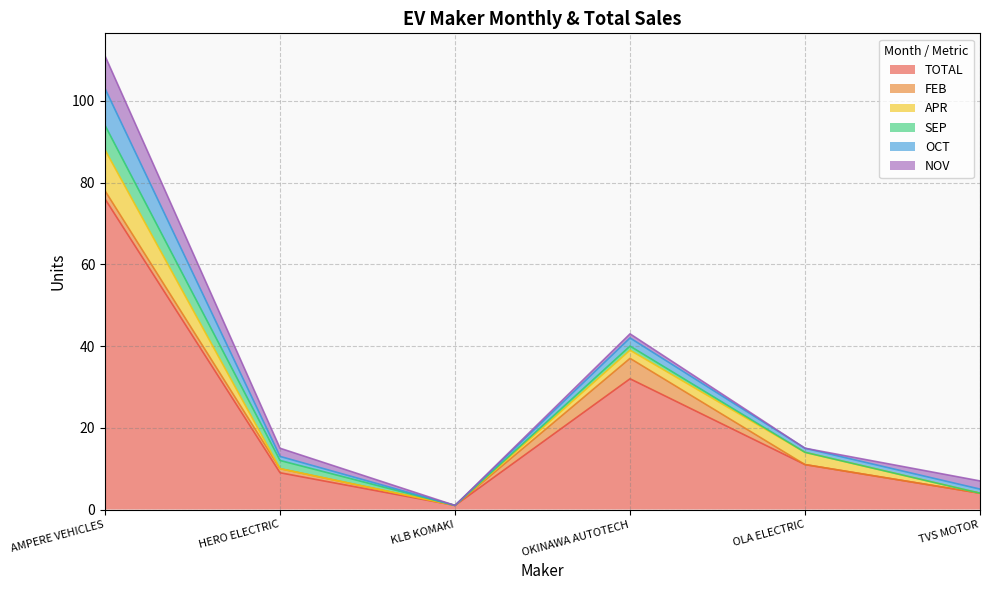

What is the difference between the APR values at HERO ELECTRIC and AMPERE VEHICLES?

10